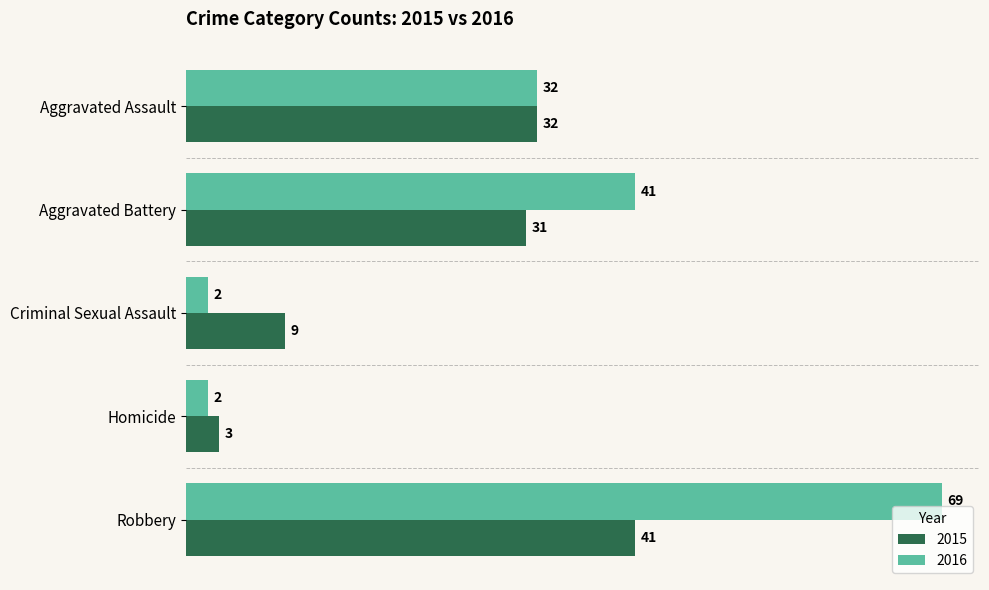

Read the 2015 value at Robbery, to the nearest 5.

40